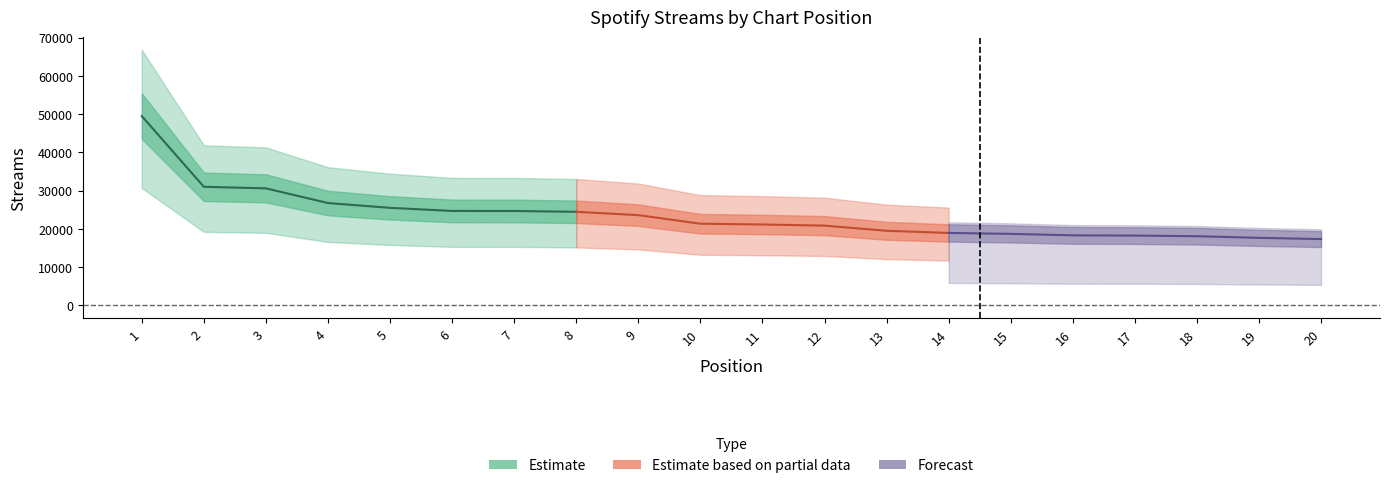

How many lines are shown in the chart?

1